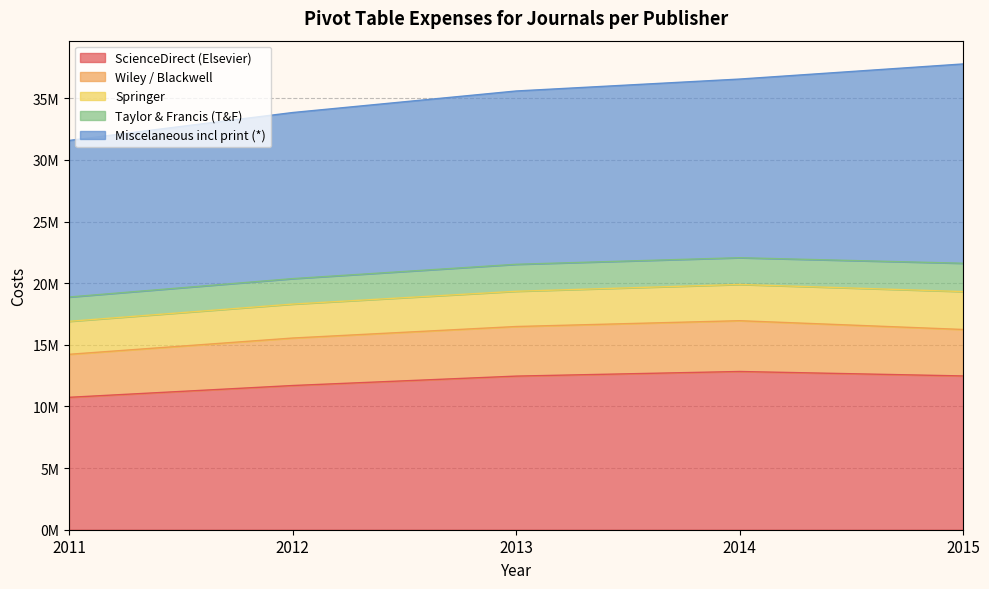

Reading left to right, list all the values displayed in this chart.

ScienceDirect (Elsevier): 10739155	11695606	12459553	12834525	12473211
Wiley / Blackwell: 3488569	3851604	4022364	4119579	3768651
Springer: 2674918	2753341	2858720	2939929	3074931
Taylor & Francis (T&F): 1971695	2065899	2188143	2169761	2296664
Miscelaneous incl print (*): 12701100	13471547	14056430	14489114	16165542